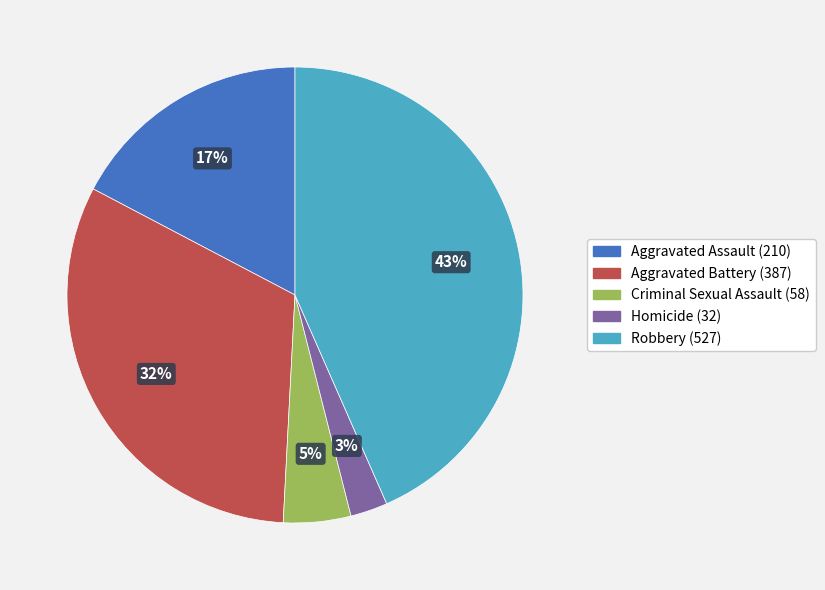

Count the number of slices in the pie.

5